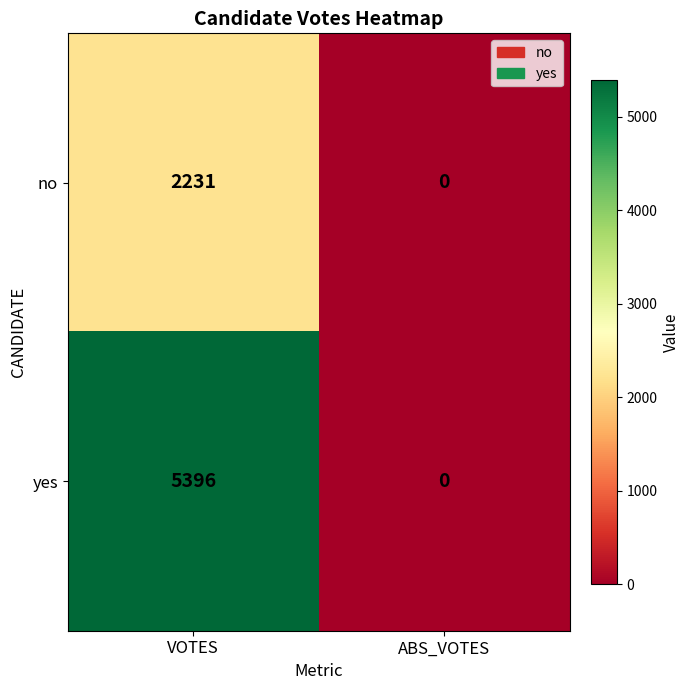

What is the sum of all yes values?

5396